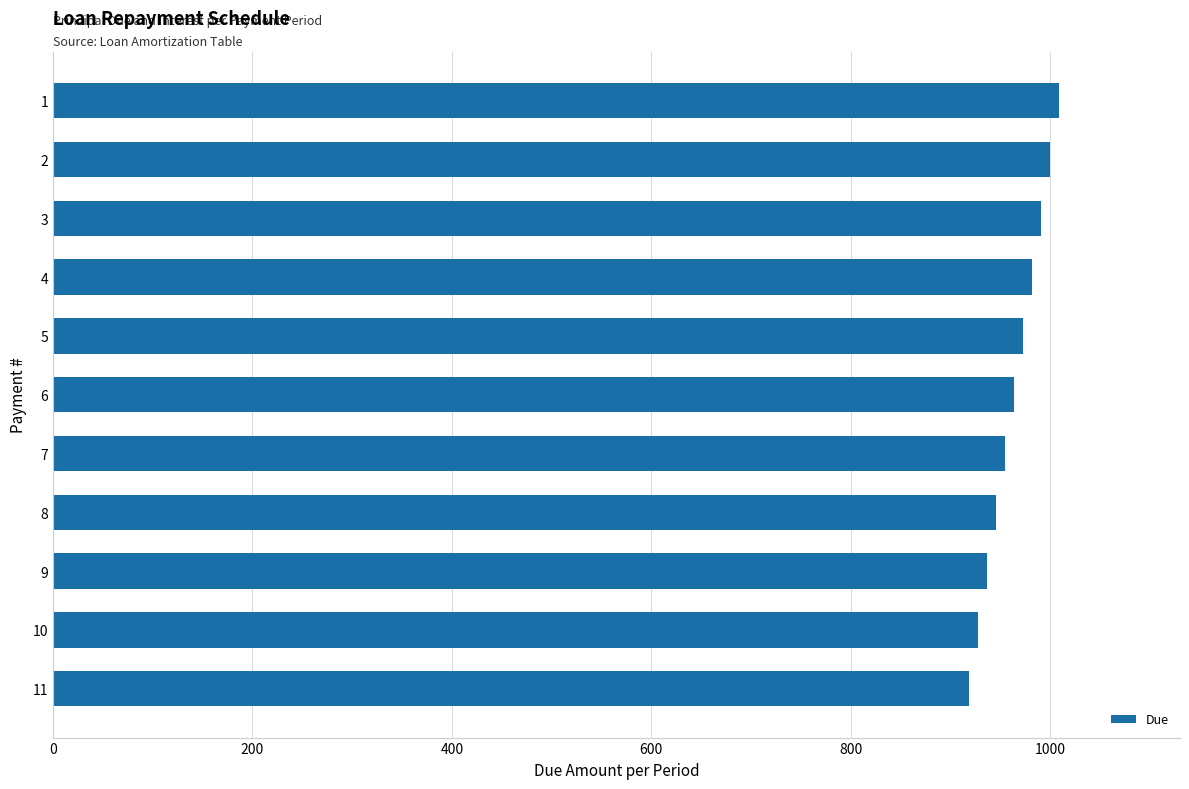

What is the difference between the maximum and minimum values?

90.9